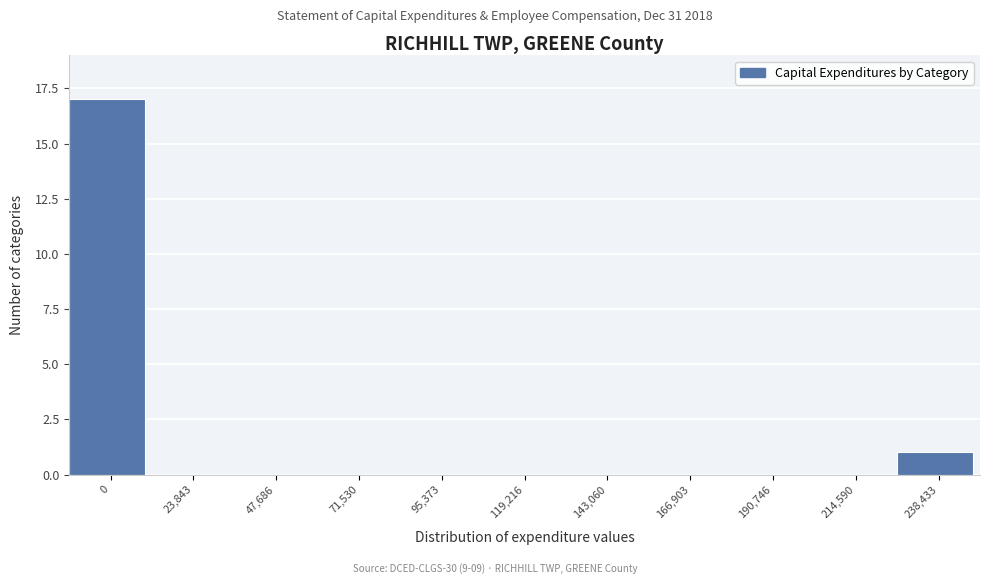

Reading right to left, list all the values displayed in this chart.

238,433=1	214,590=0	190,746=0	166,903=0	143,060=0	119,216=0	95,373=0	71,530=0	47,686=0	23,843=0	0=17